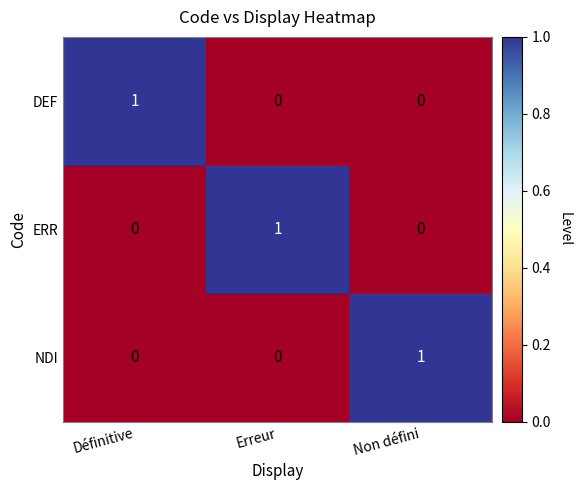

At how many categories does at least one series exceed 0?

3